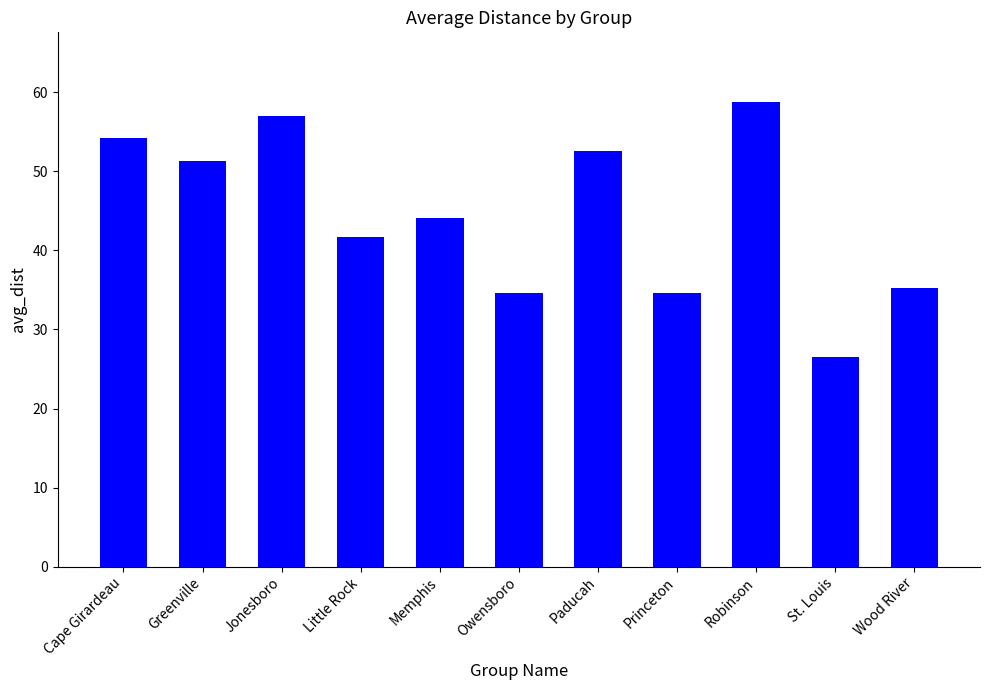

Does the chart contain stacked bars?

No